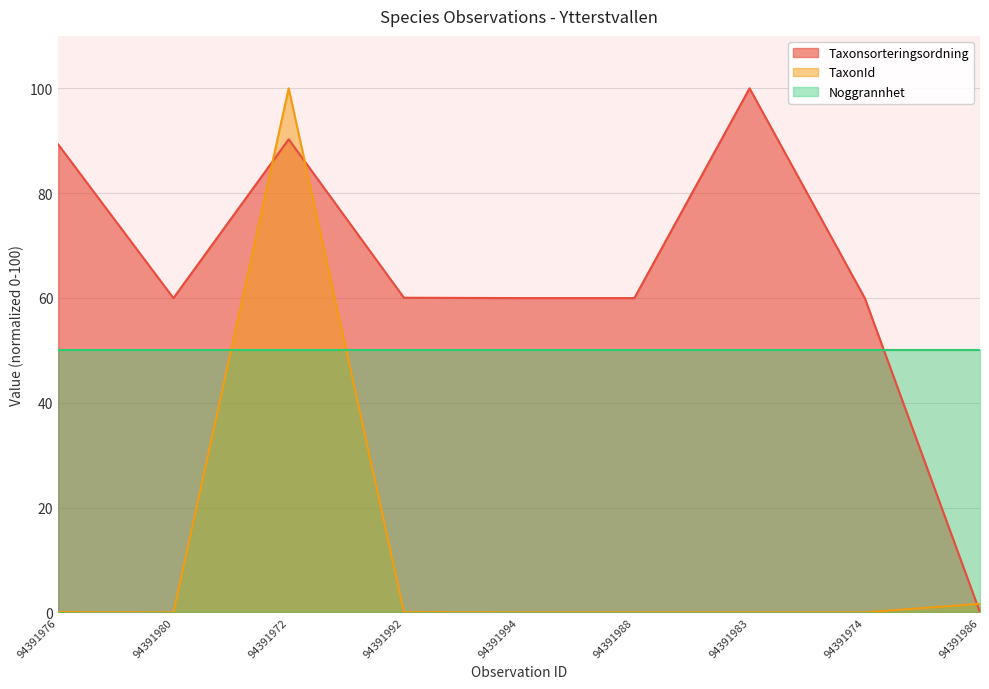

True or false: TaxonId has a value of 179.2 at 94391972.

False